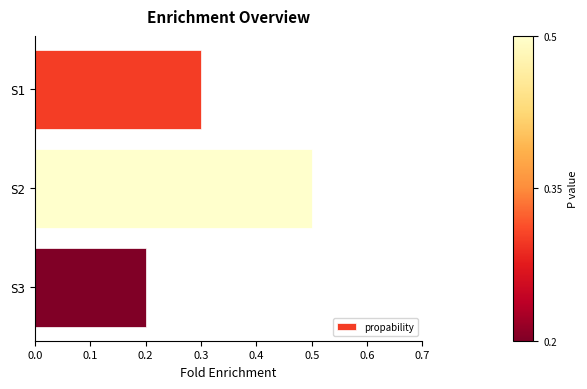

Reading bottom to top, list all the values displayed in this chart.

S3=0.2	S2=0.5	S1=0.3